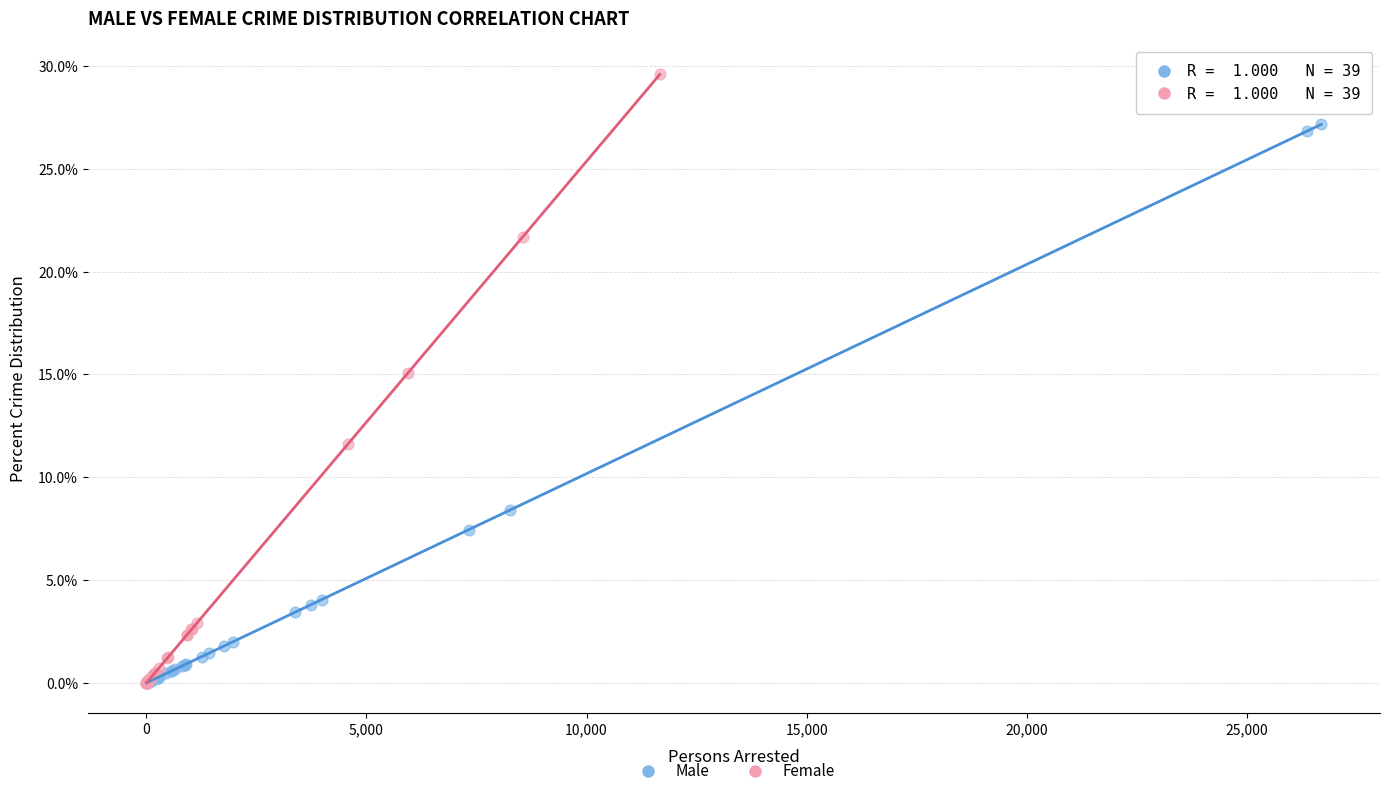

Which series contains the highest Y value?

Female